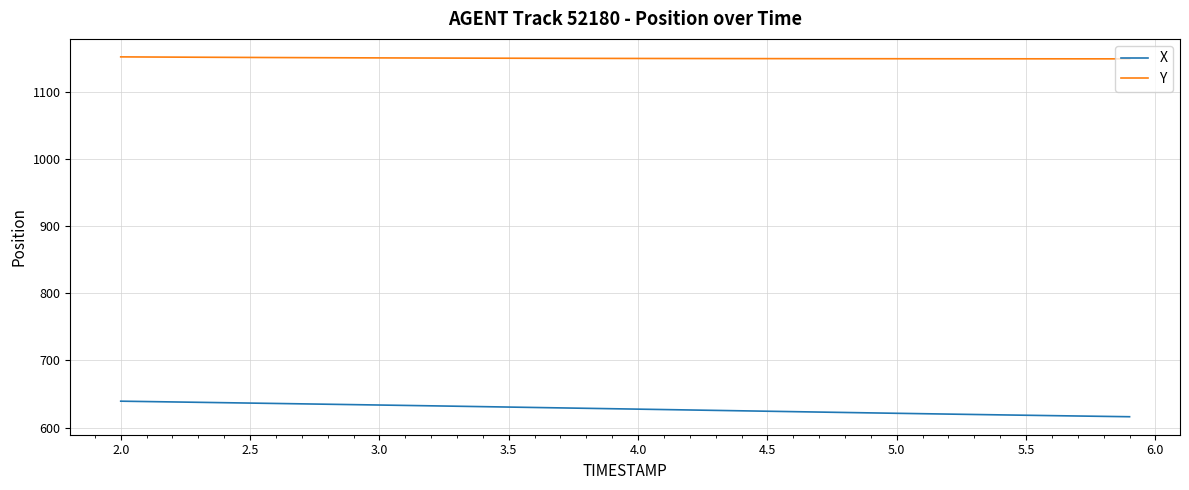

At how many categories does at least one series exceed 851?

40